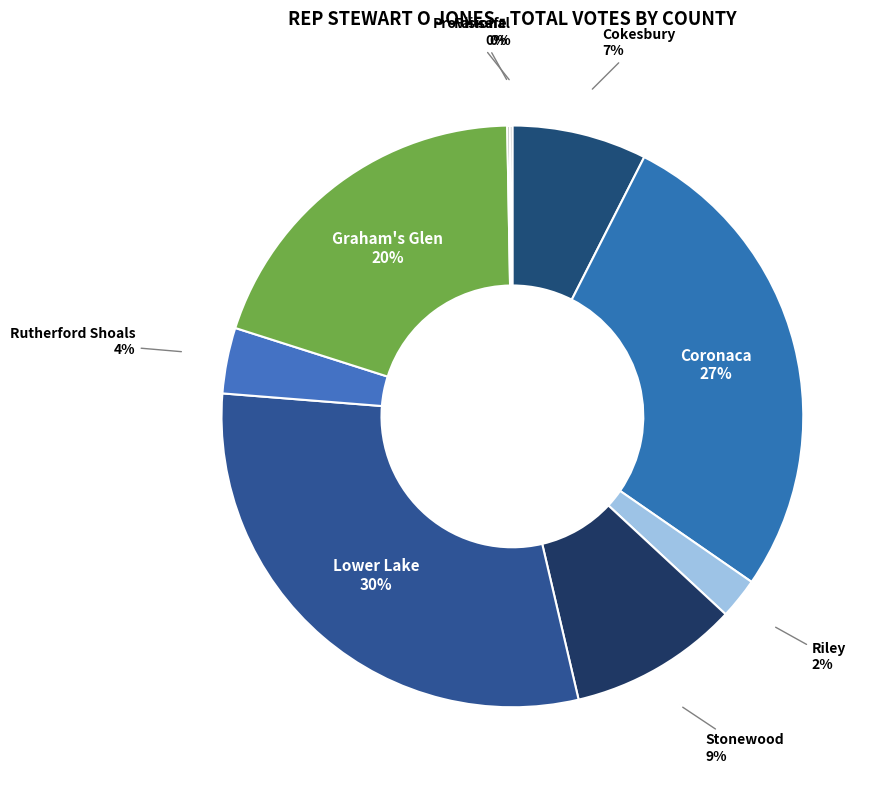

What is the largest slice in the pie chart?

Lower Lake